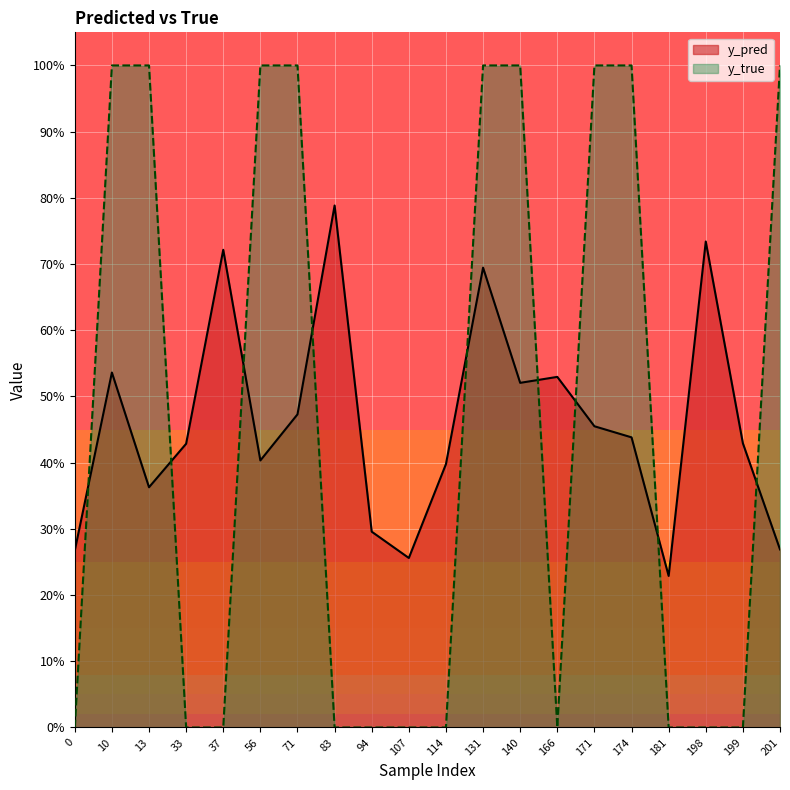

What is the approximate value of y_pred at 181?

0.2